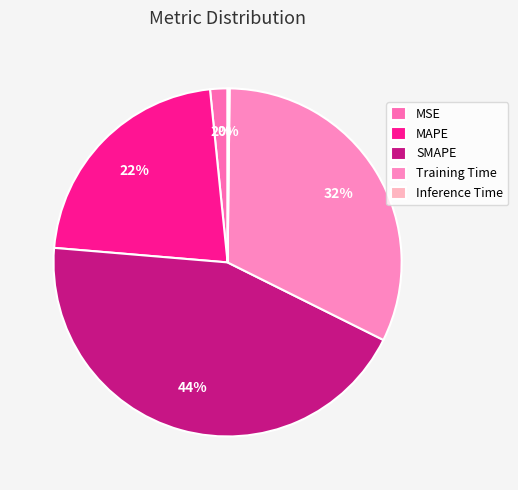

To the nearest percent, what portion does MSE represent?

2%